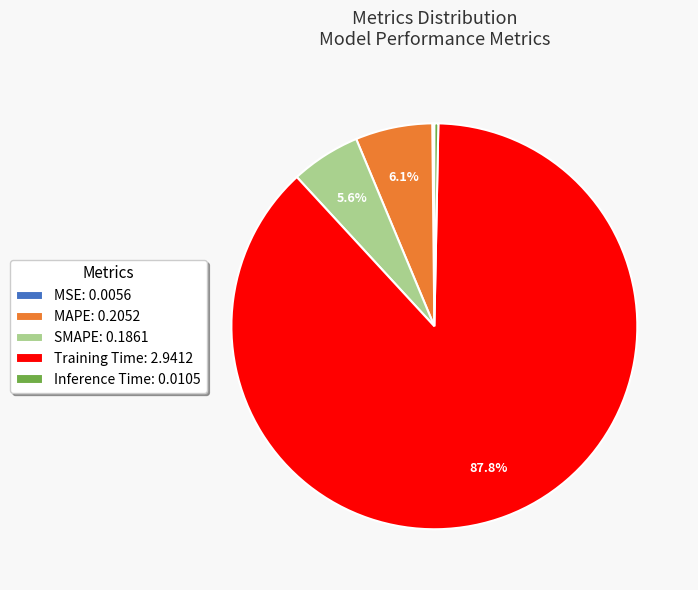

To the nearest percent, what percentage of the pie is Training Time?

88%